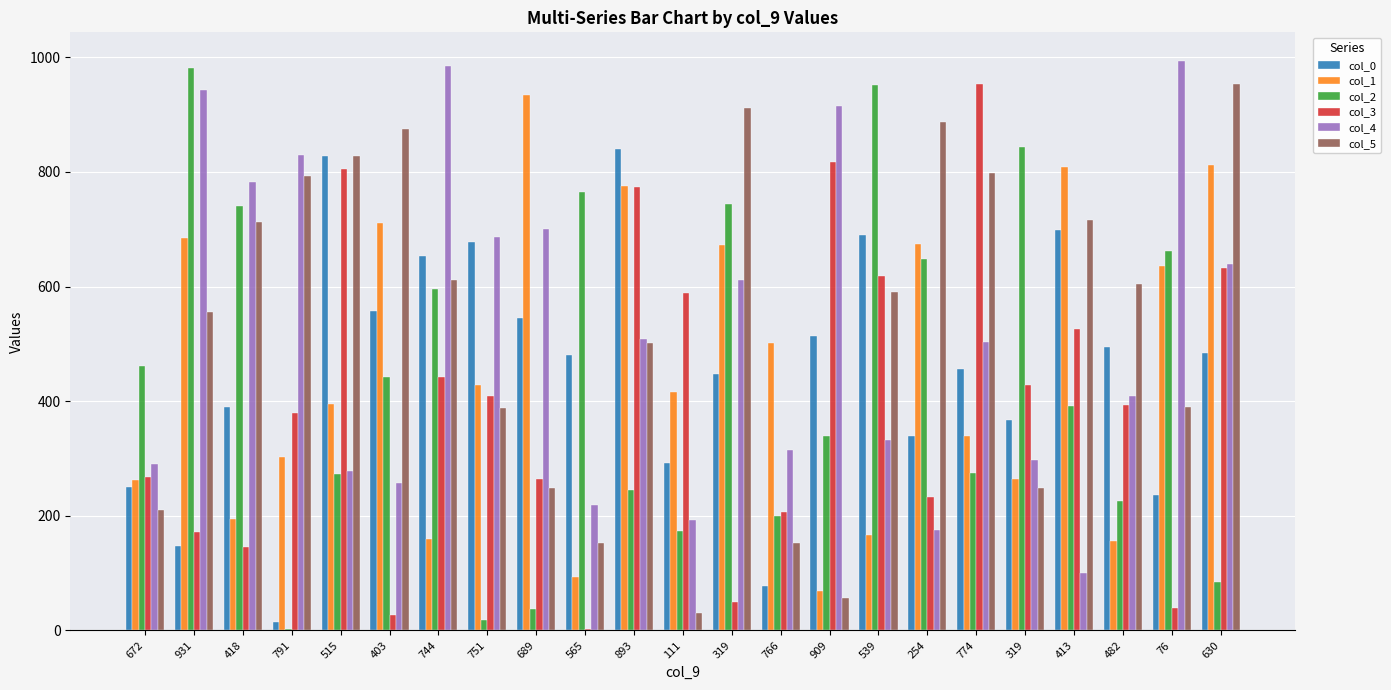

At 689, list the series in order from smallest to largest.

col_2, col_5, col_3, col_0, col_4, col_1